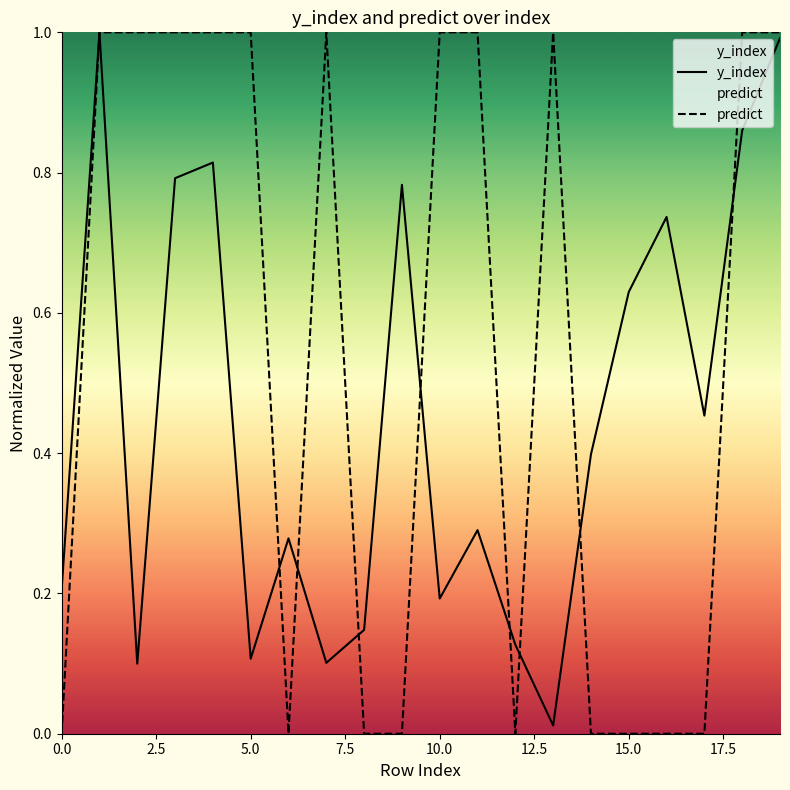

How many positive values does the predict series have?

11